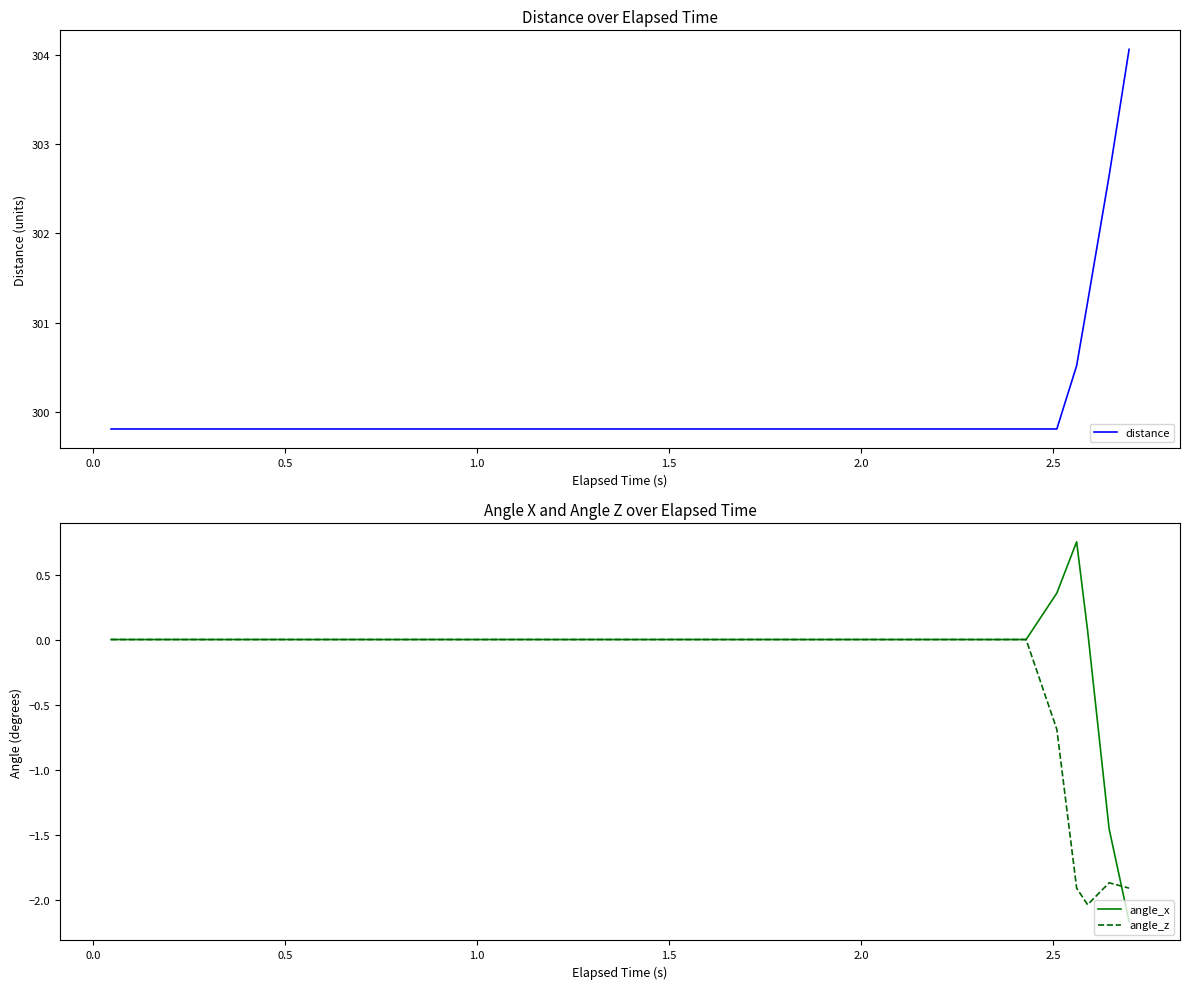

Which series has the largest total across all categories?

distance